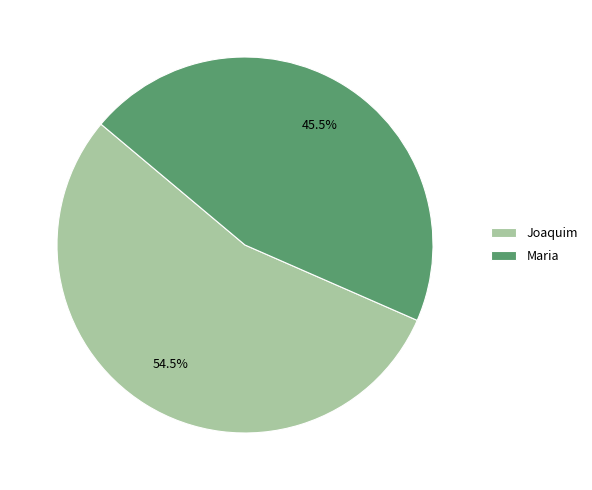

What is the ratio of the value at Maria to the value at Joaquim?

0.8